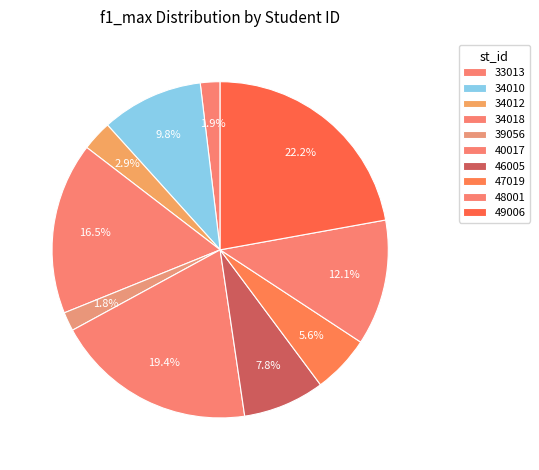

True or false: 48001 accounts for 23% of the total.

False